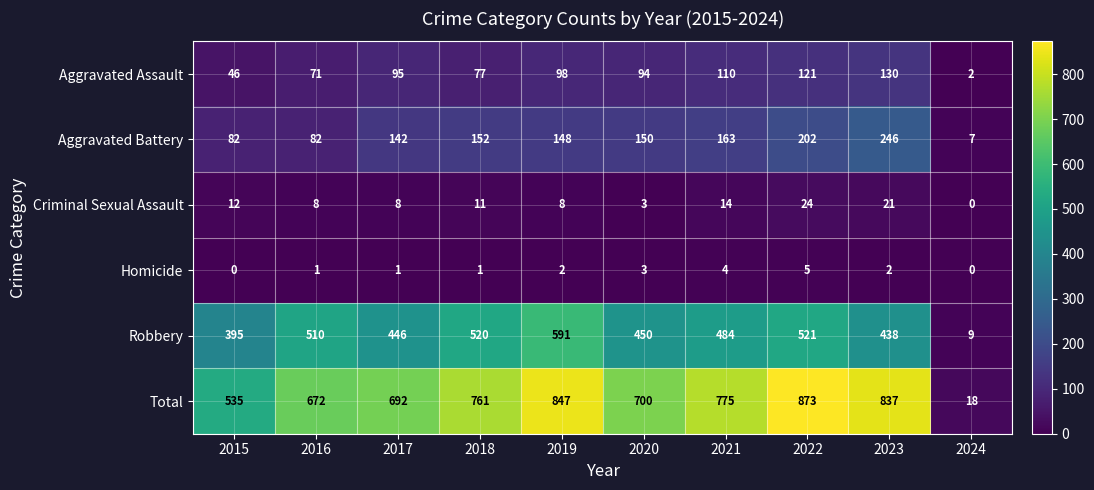

Which category has the highest value in the Homicide series?

2022